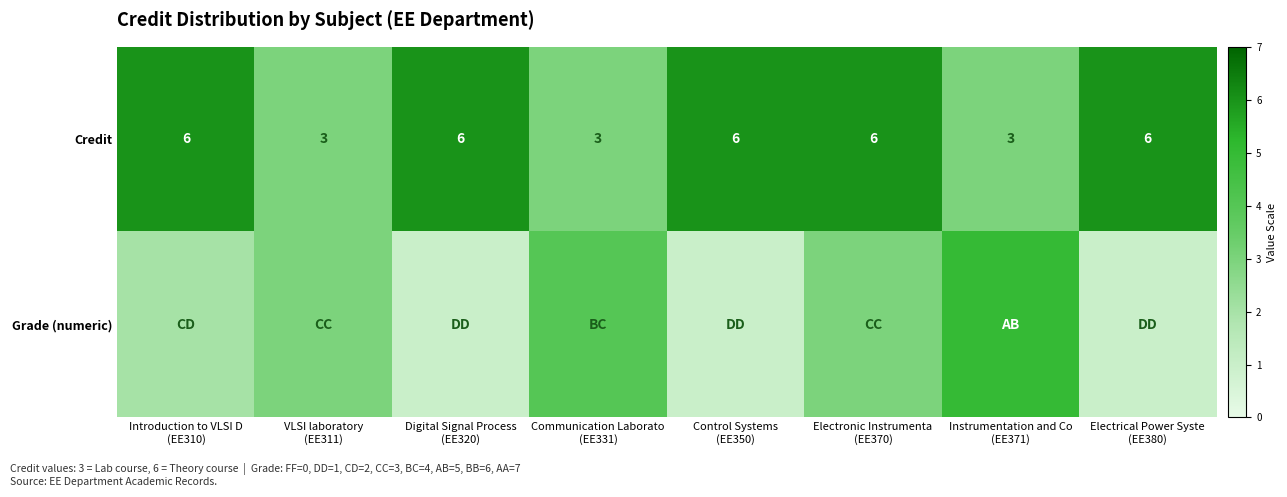

What is the spread (max minus min) of values at Instrumentation and Co
(EE371)?

2